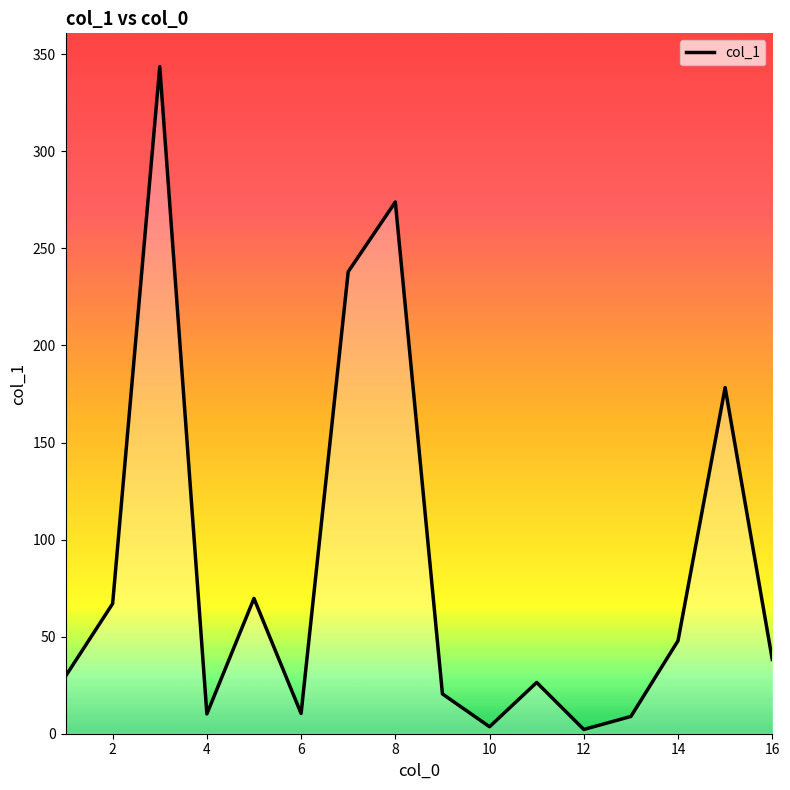

What is the difference between the maximum and minimum values?

341.4